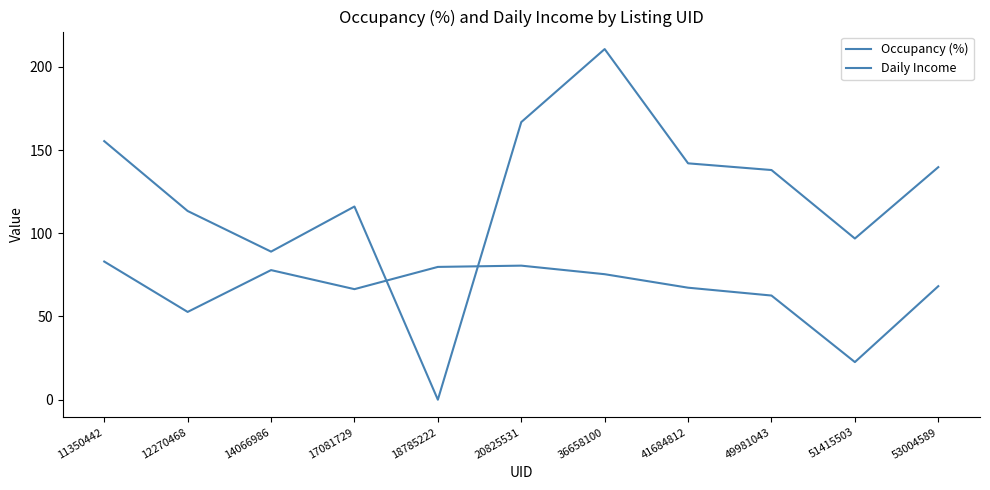

How many lines are shown in the chart?

2